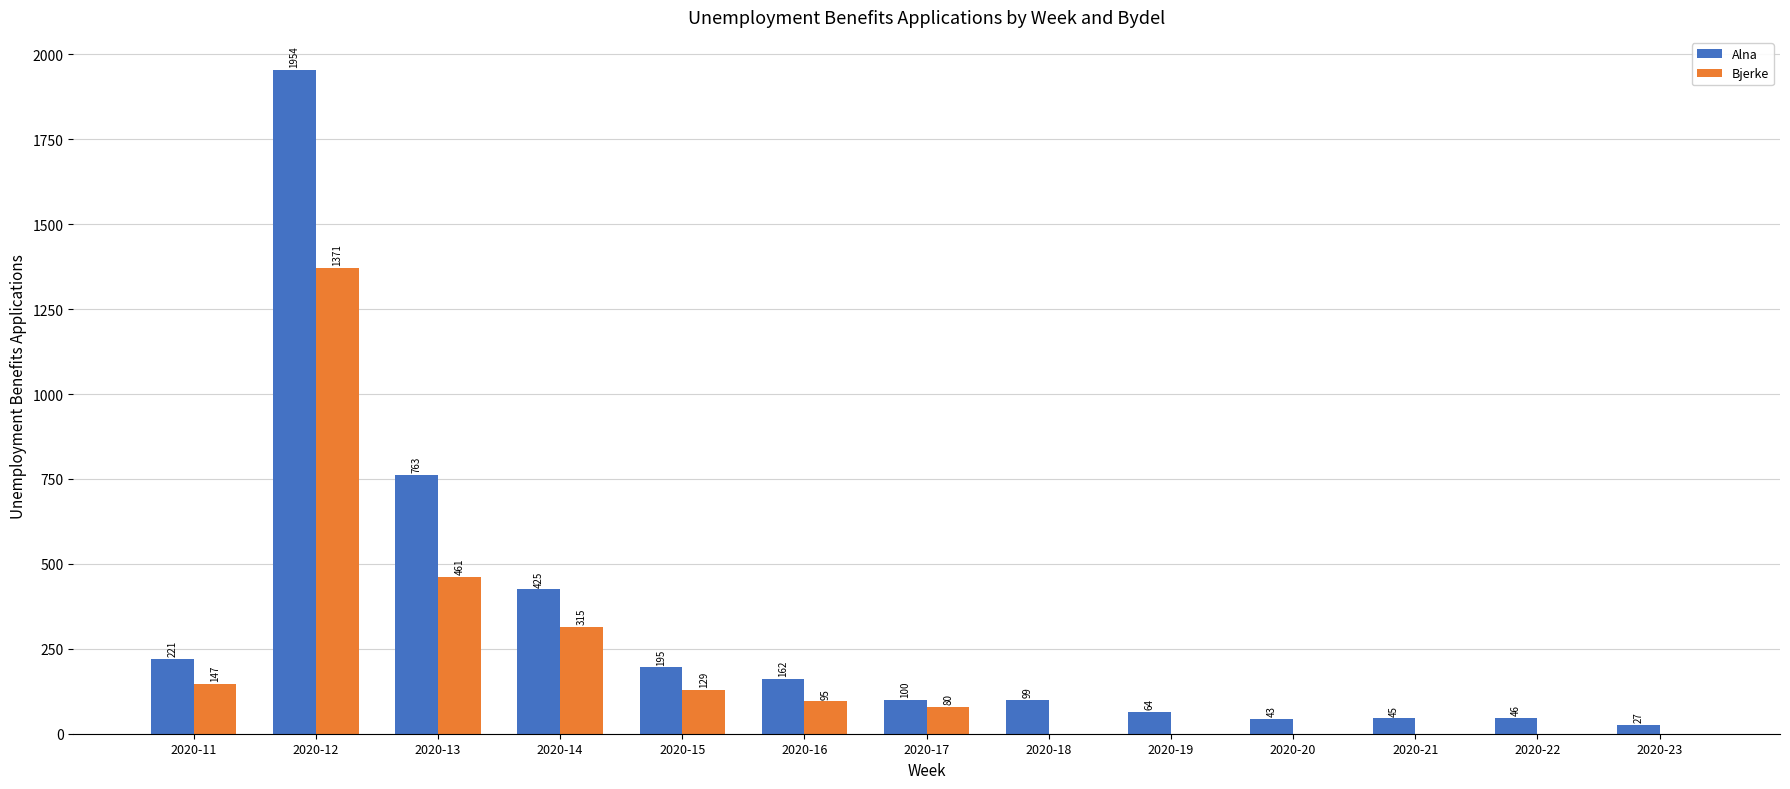

At which label does Alna first exceed 100?

2020-11